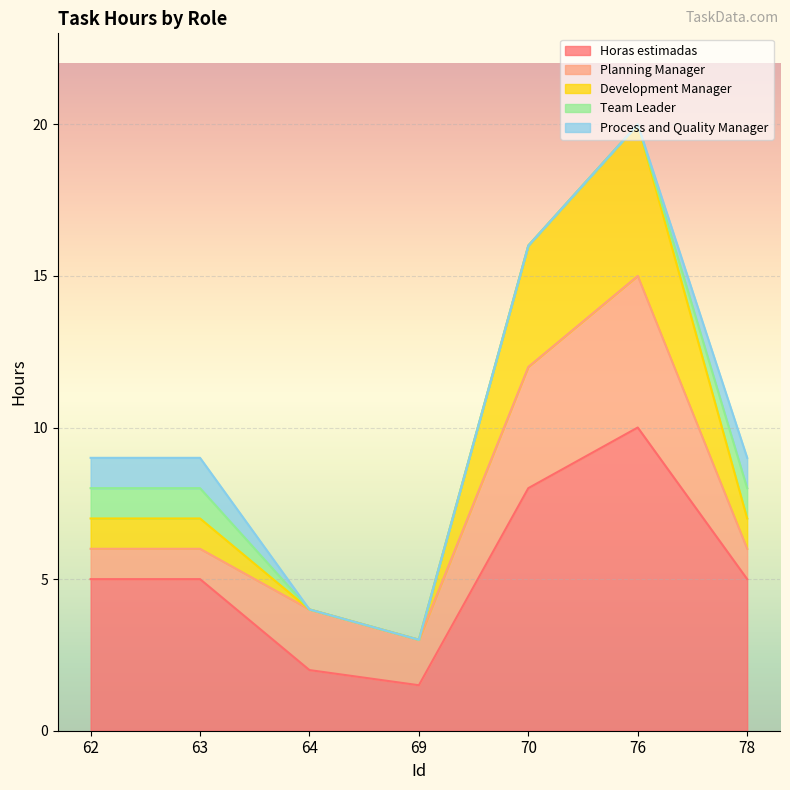

The value of Horas estimadas at 62 is 3.4. True or false?

False